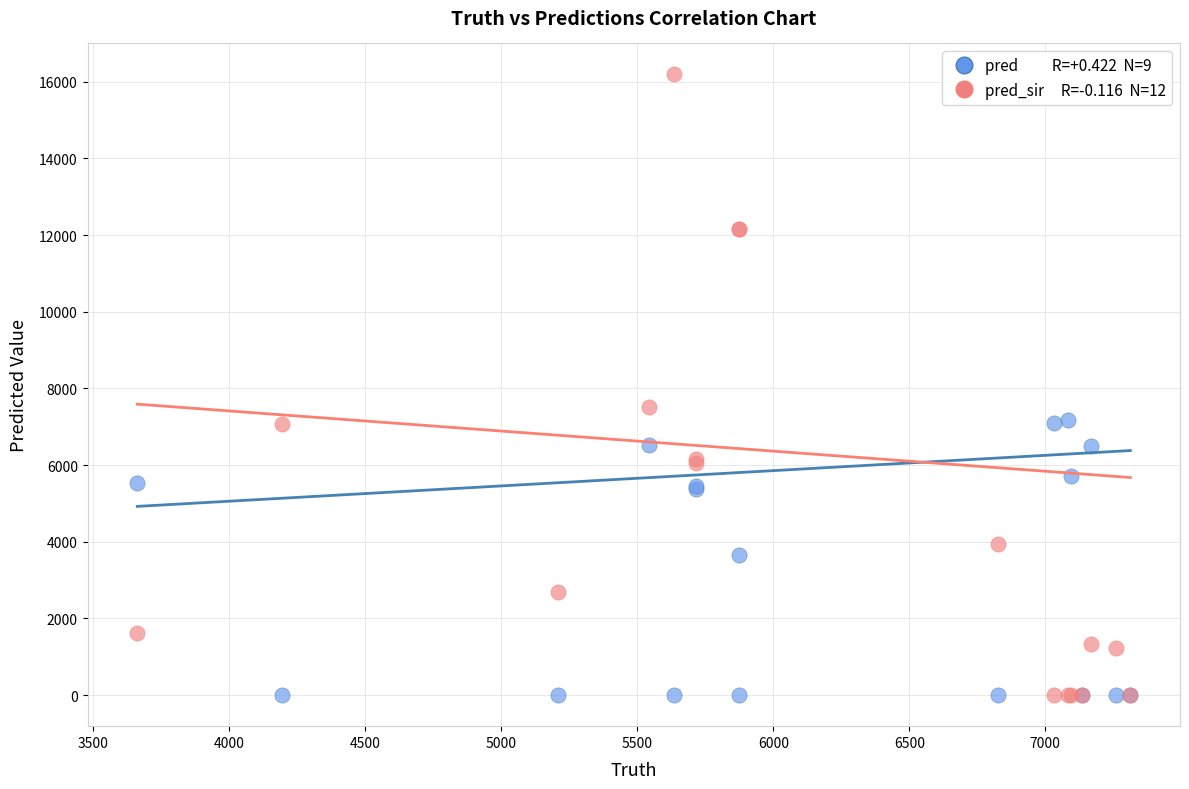

Across all series, what Y value is closest to 8094?

7524.0